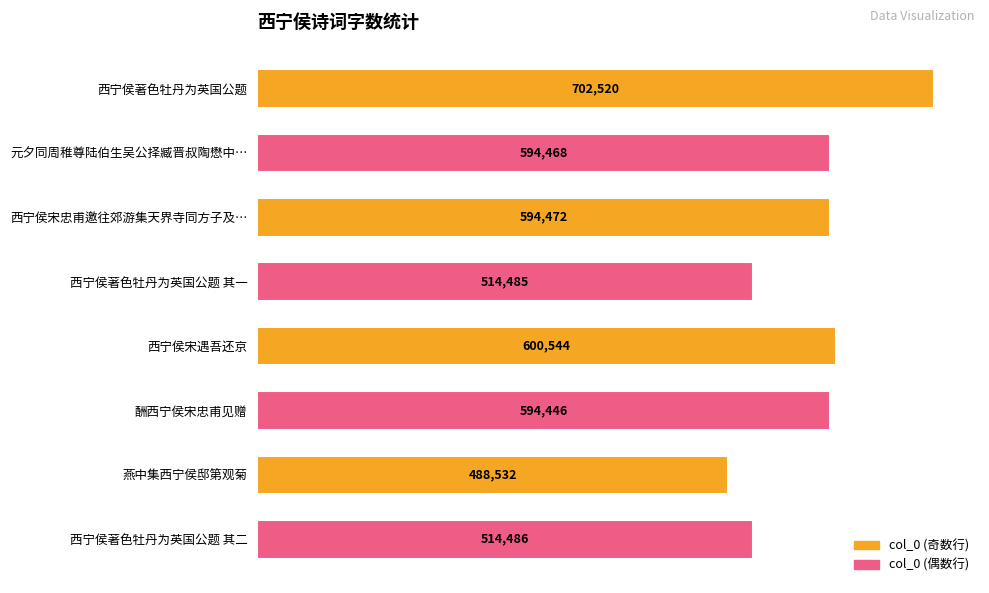

Between 燕中集西宁侯邸第观菊 and 西宁侯宋遇吾还京, which is larger?

西宁侯宋遇吾还京